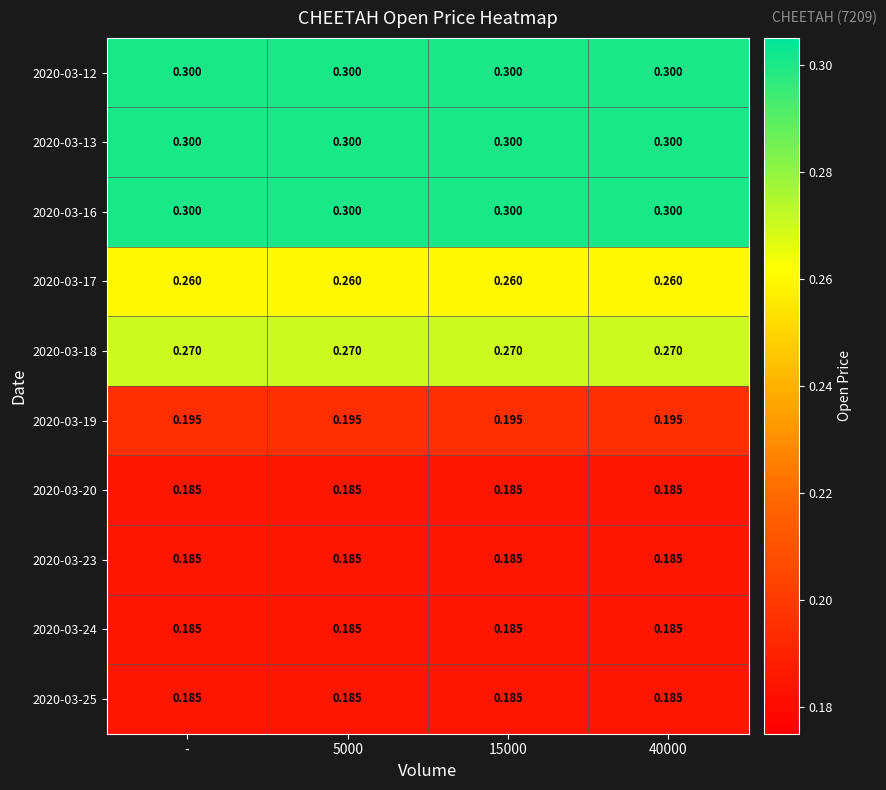

How many data points does each series have?

4